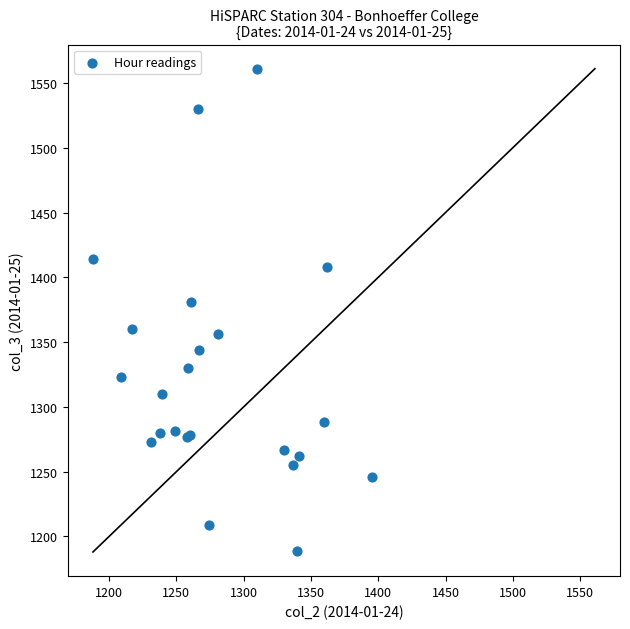

What Y value in the scatter plot is closest to 1375?

1381